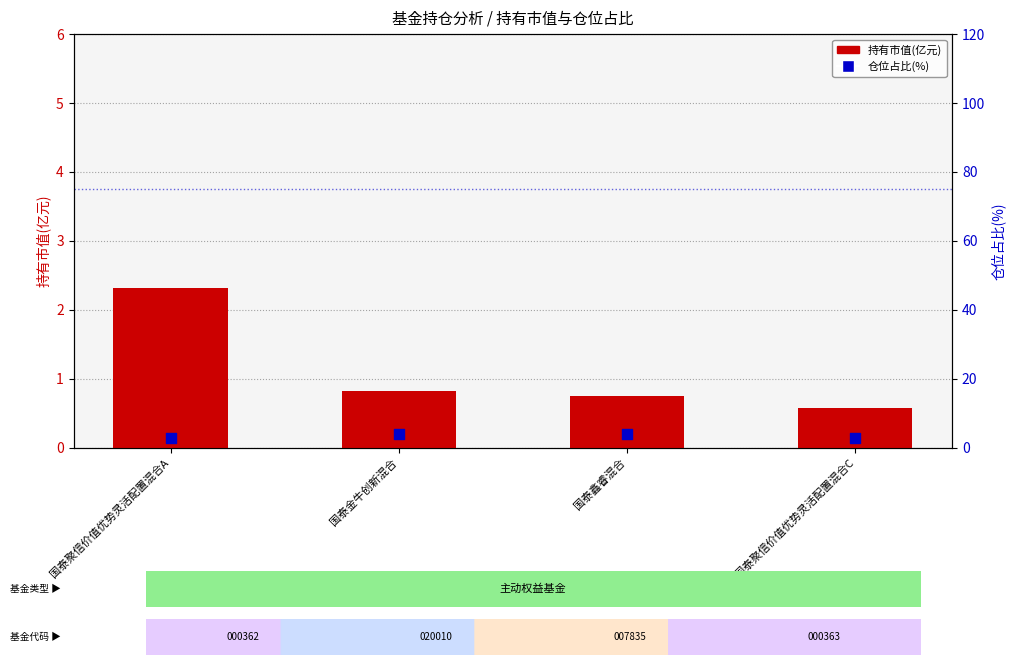

At how many categories does at least one series exceed 1?

4